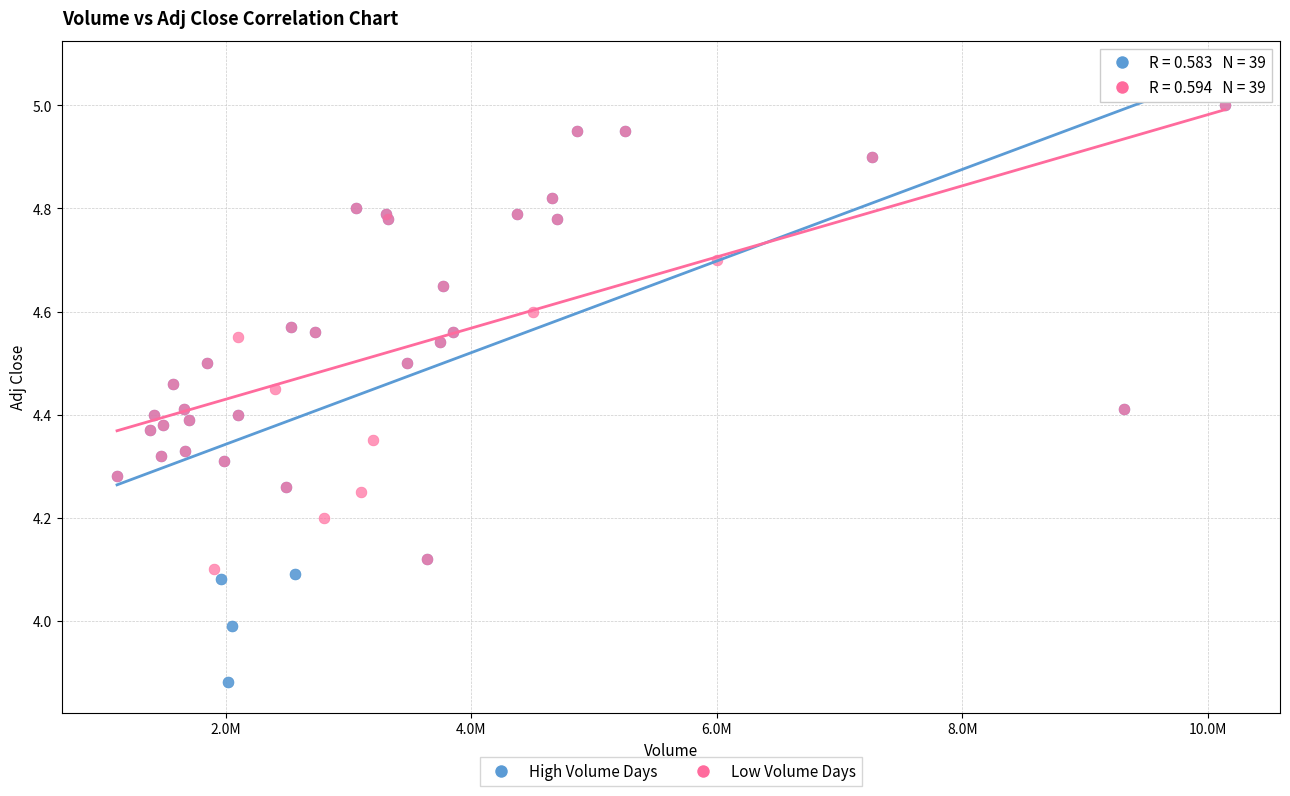

Which series has the largest Y range (max minus min)?

High Volume Days